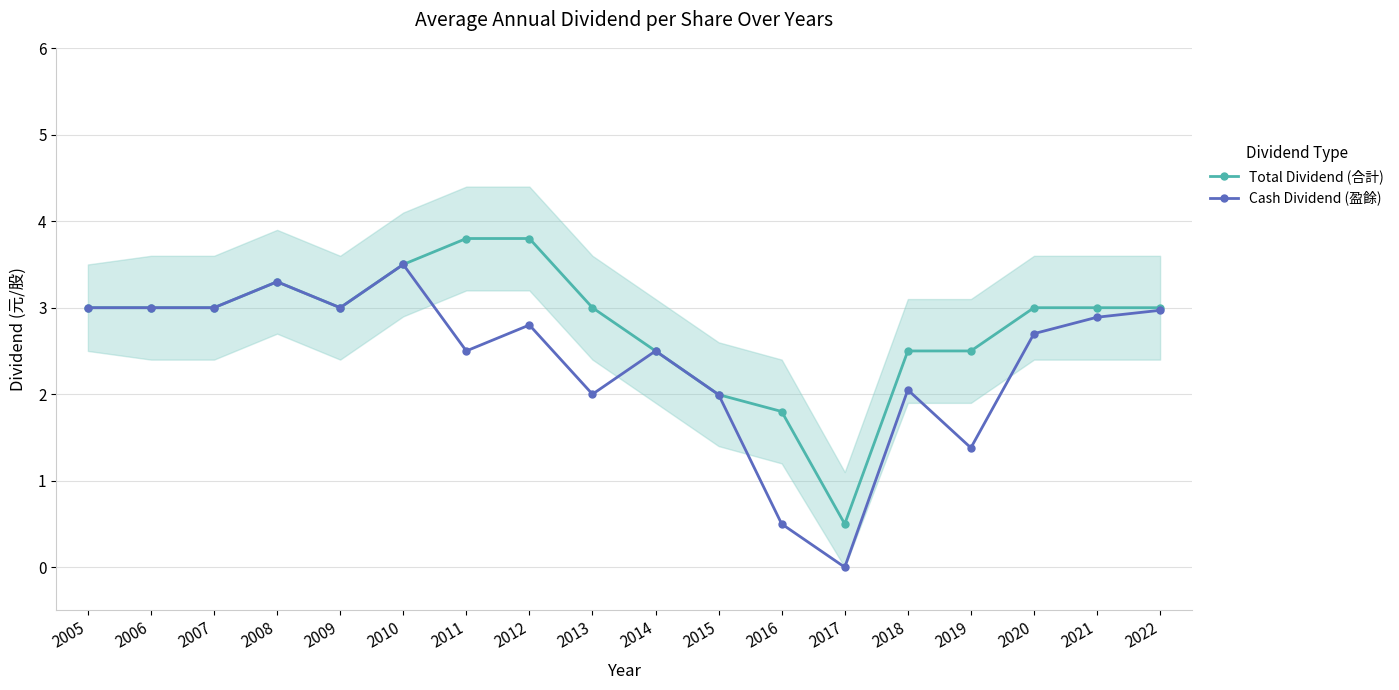

At which label does Cash Dividend (盈餘) first exceed 2?

2005